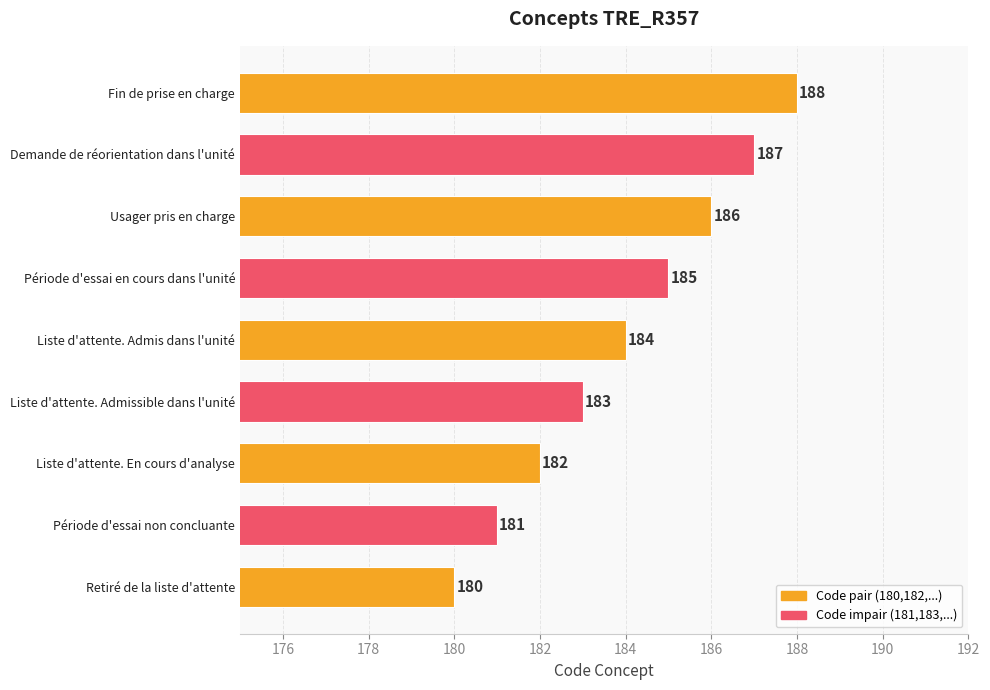

What is the approximate value at Liste d'attente. Admis dans l'unité?

184